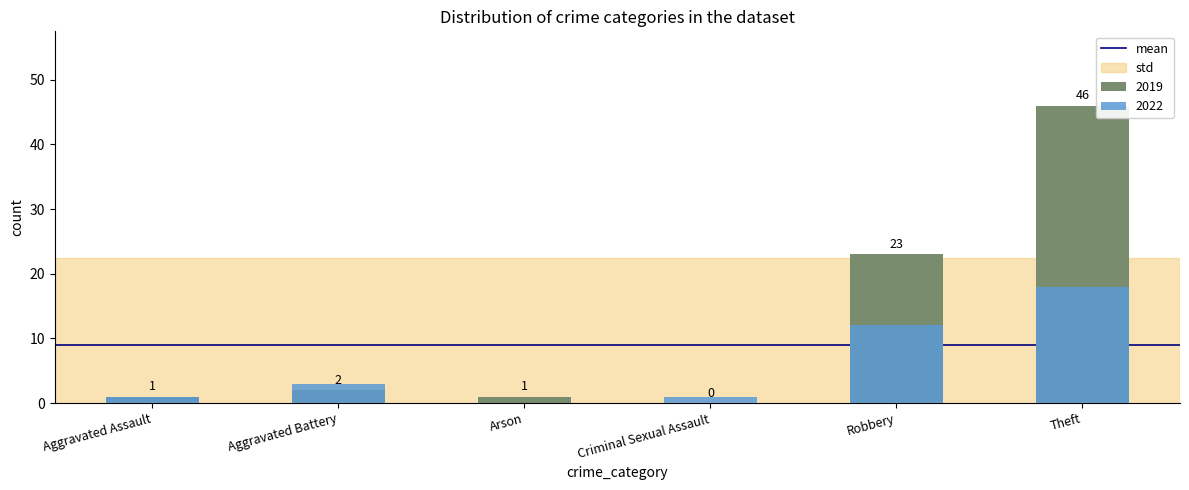

At which label does 2019 reach its minimum?

Criminal Sexual Assault